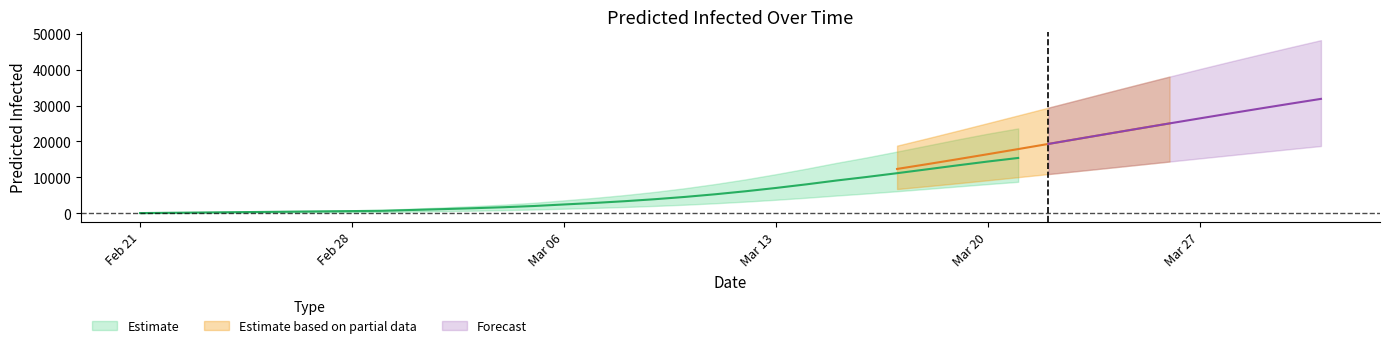

Count the number of categories in the chart.

40